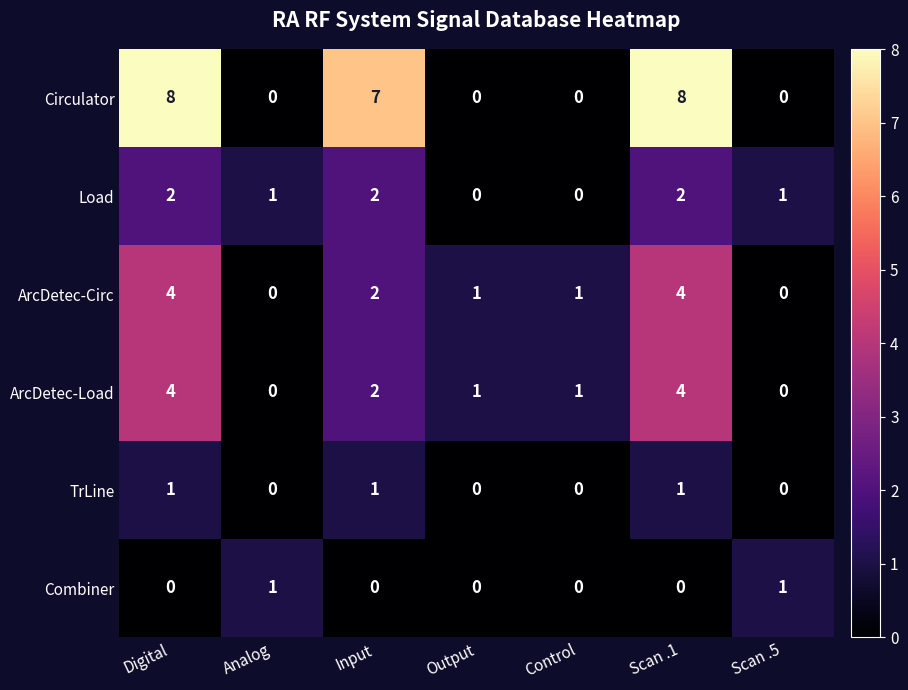

Is it true that ArcDetec-Circ equals 2 at Analog?

False